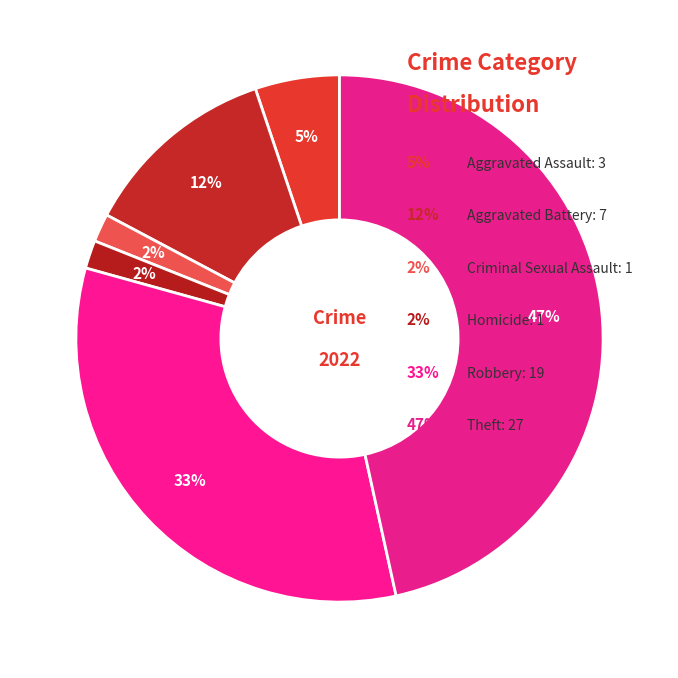

How many slices are in this pie chart?

6